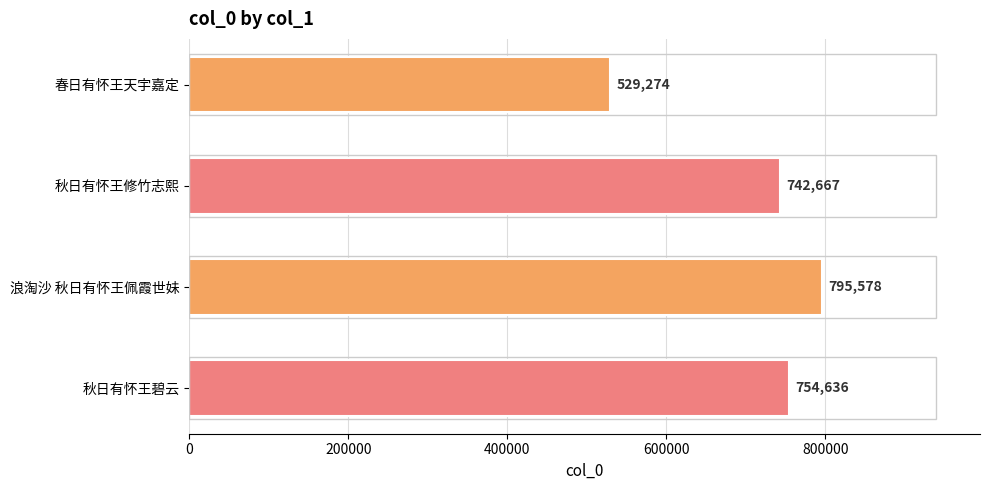

Are the bars horizontal?

Yes